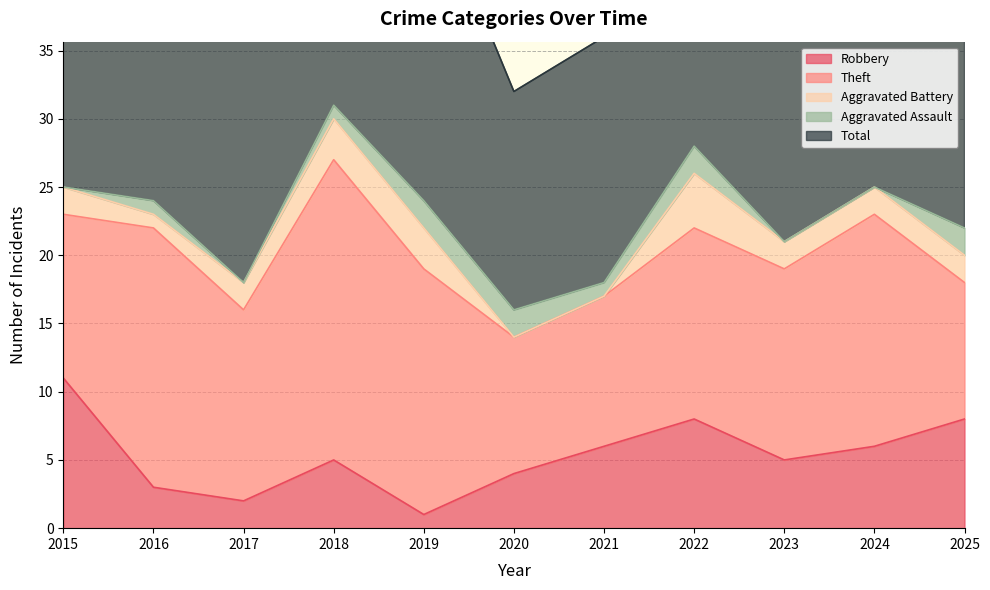

Reading right to left, extract all data points from this chart.

Robbery: 8	6	5	8	6	4	1	5	2	3	11
Theft: 10	17	14	14	11	10	18	22	14	19	12
Aggravated Battery: 2	2	2	4	0	0	3	3	2	1	2
Aggravated Assault: 2	0	0	2	1	2	2	1	0	1	0
Total: 22	25	23	28	18	16	24	31	19	24	25